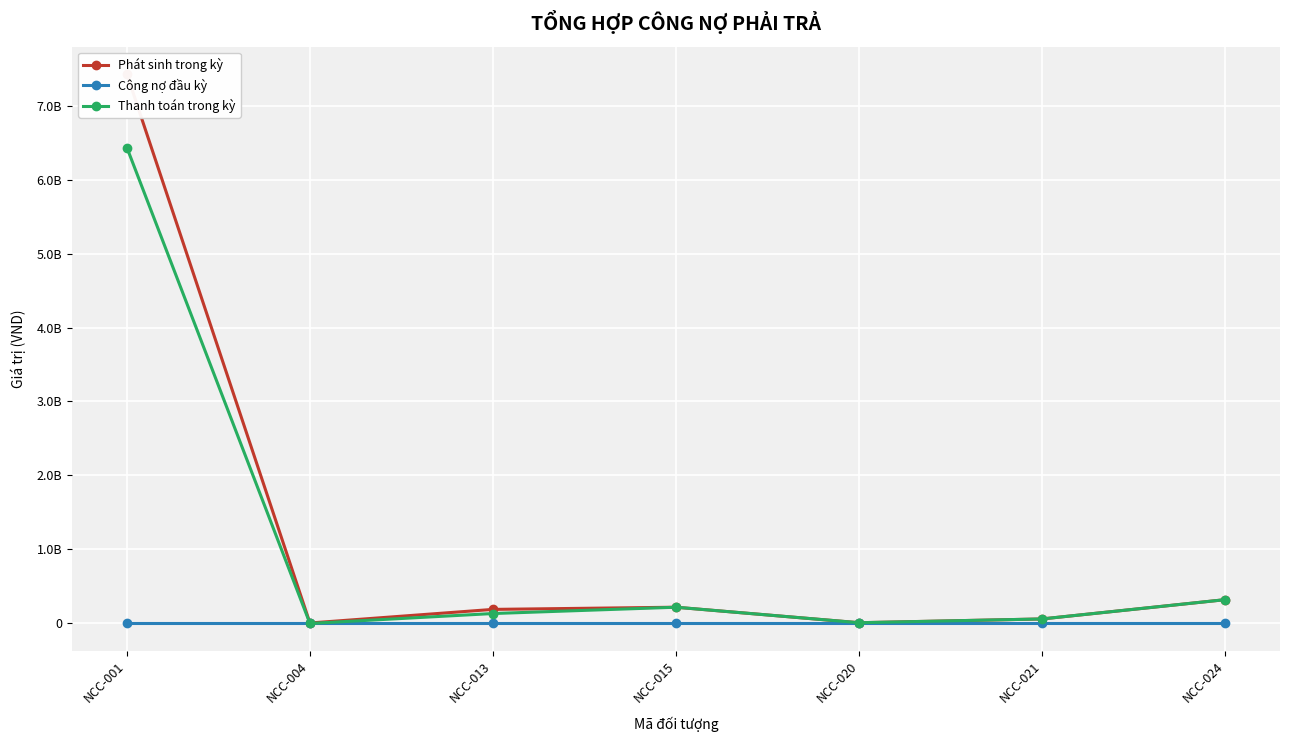

What is the spread (max minus min) of values at NCC-013?

184263640